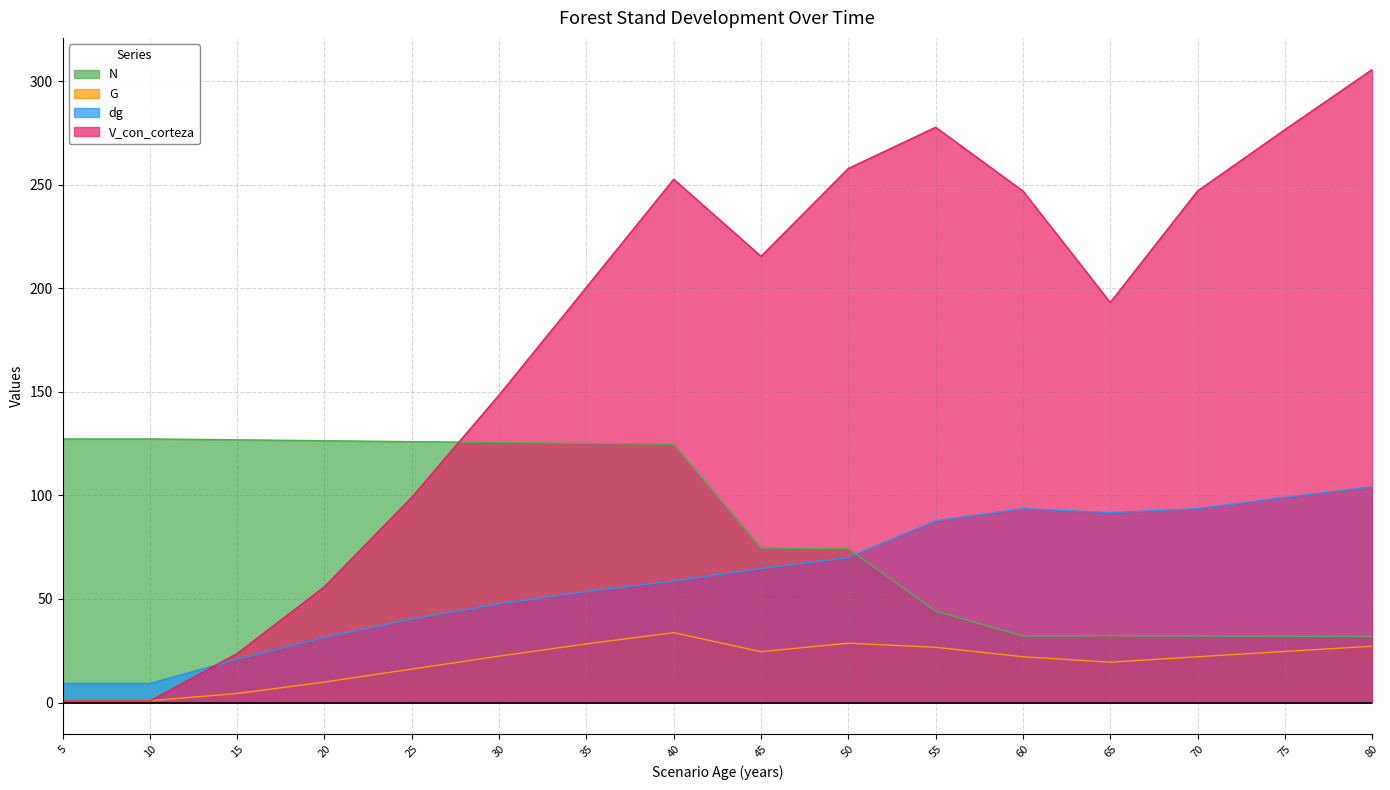

At how many categories does at least one series exceed 217?

7